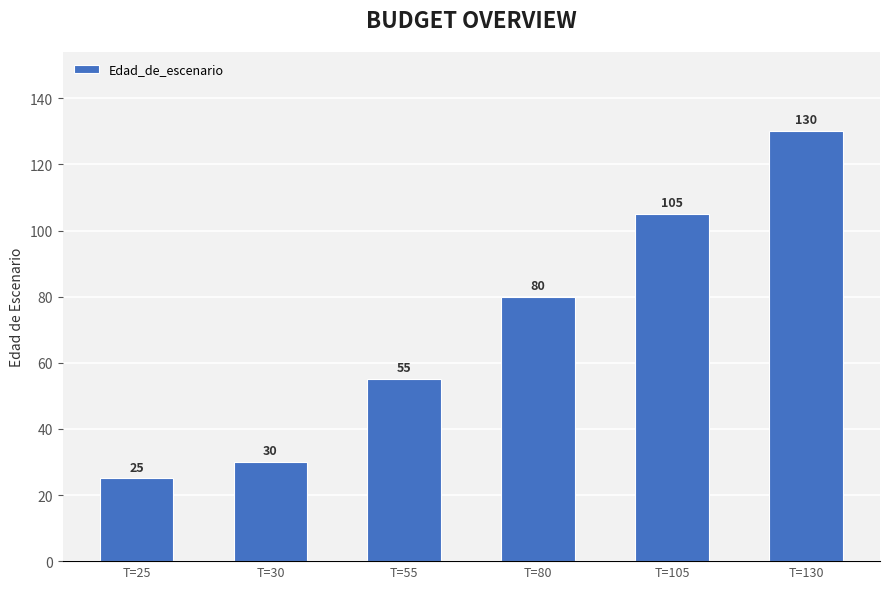

What is the ratio of the value at T=55 to the value at T=105?

0.5